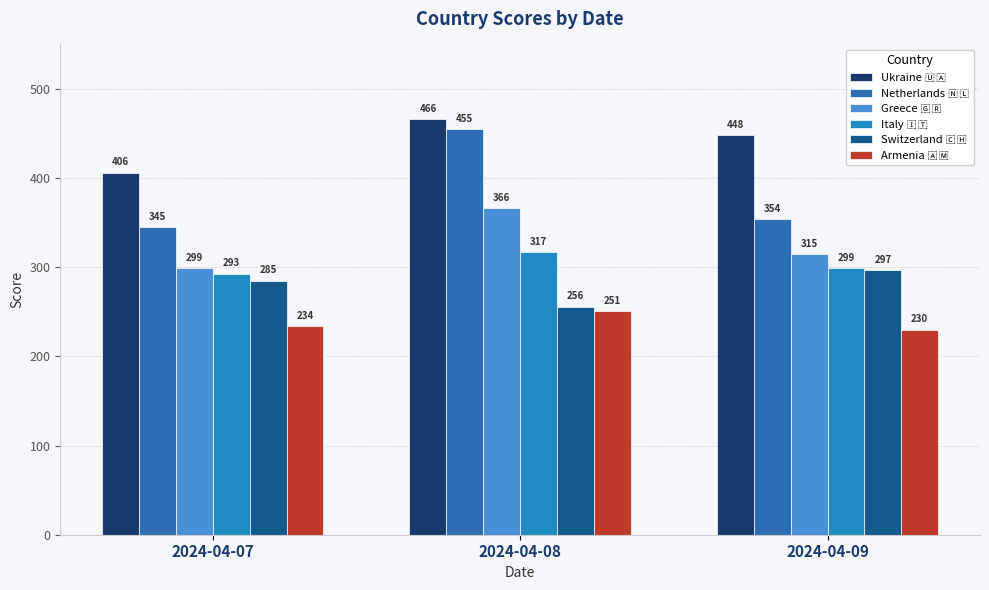

The value of Italy 🇮🇹 at 2024-04-08 is 64. True or false?

False